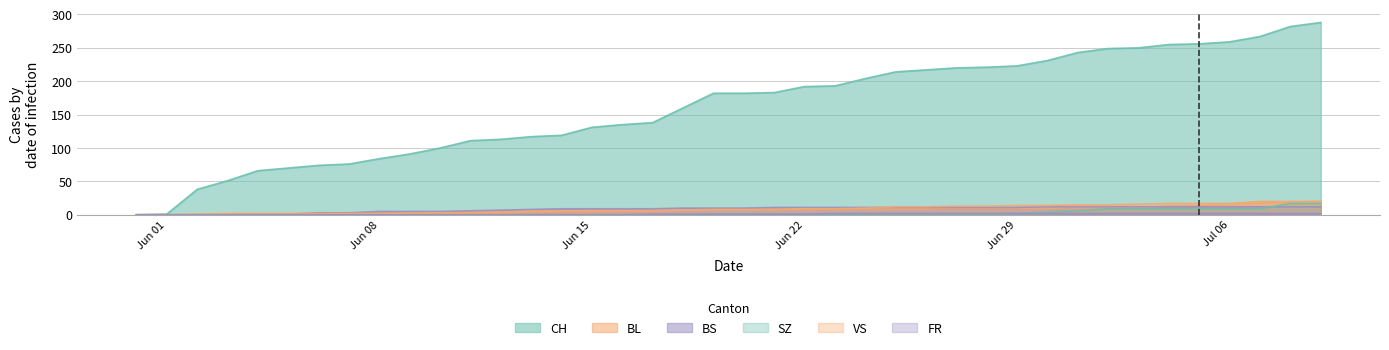

True or false: BL and CH cross at least once.

False